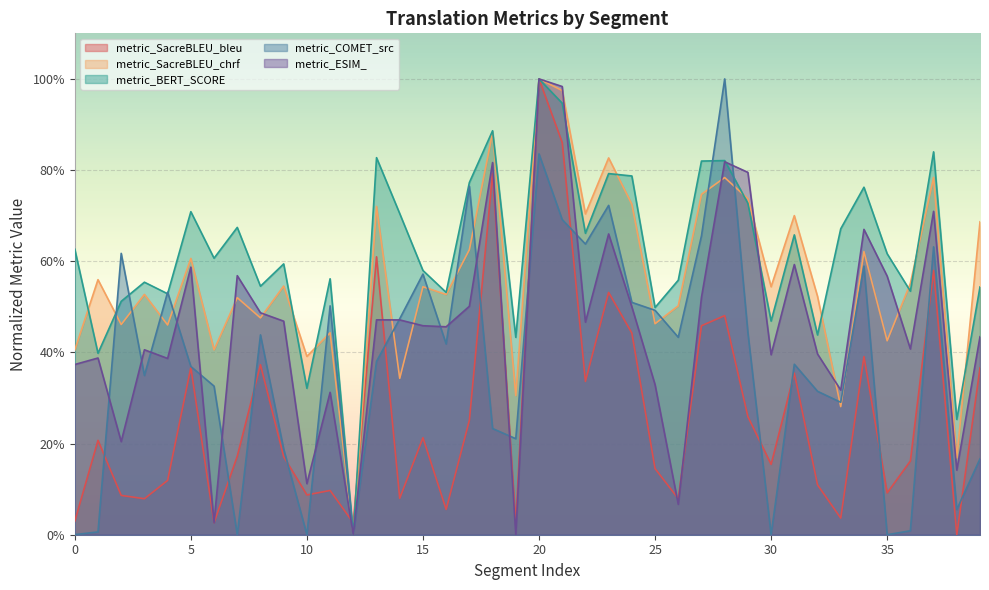

True or false: metric_SacreBLEU_chrf has a value of 0.2 at 32.

False